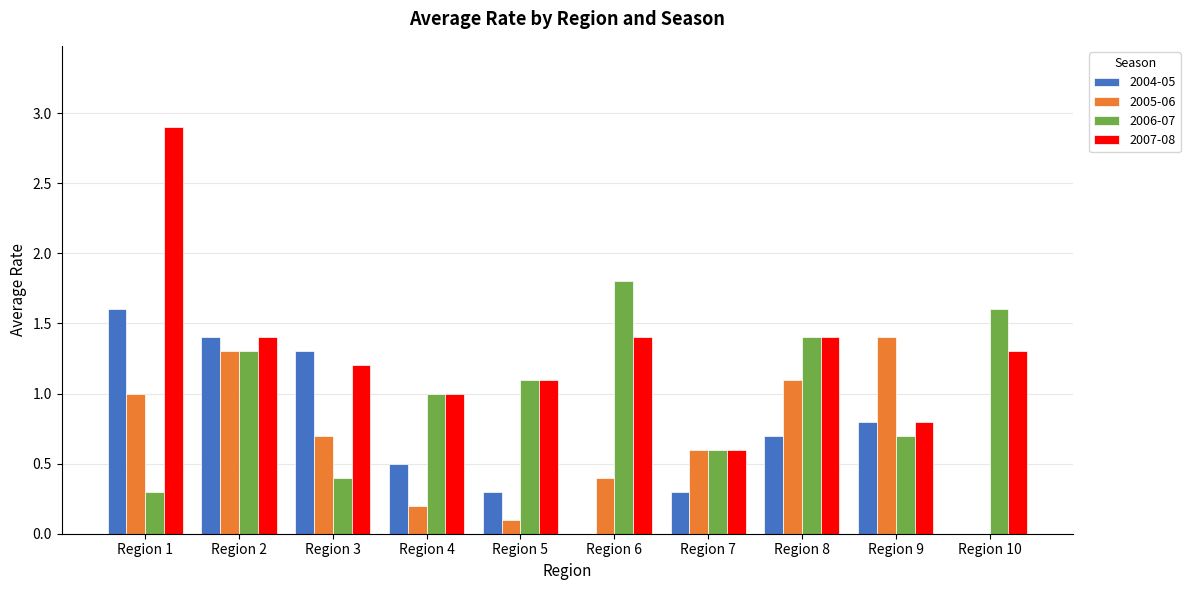

At which category is the sum across all series the highest?

Region 1